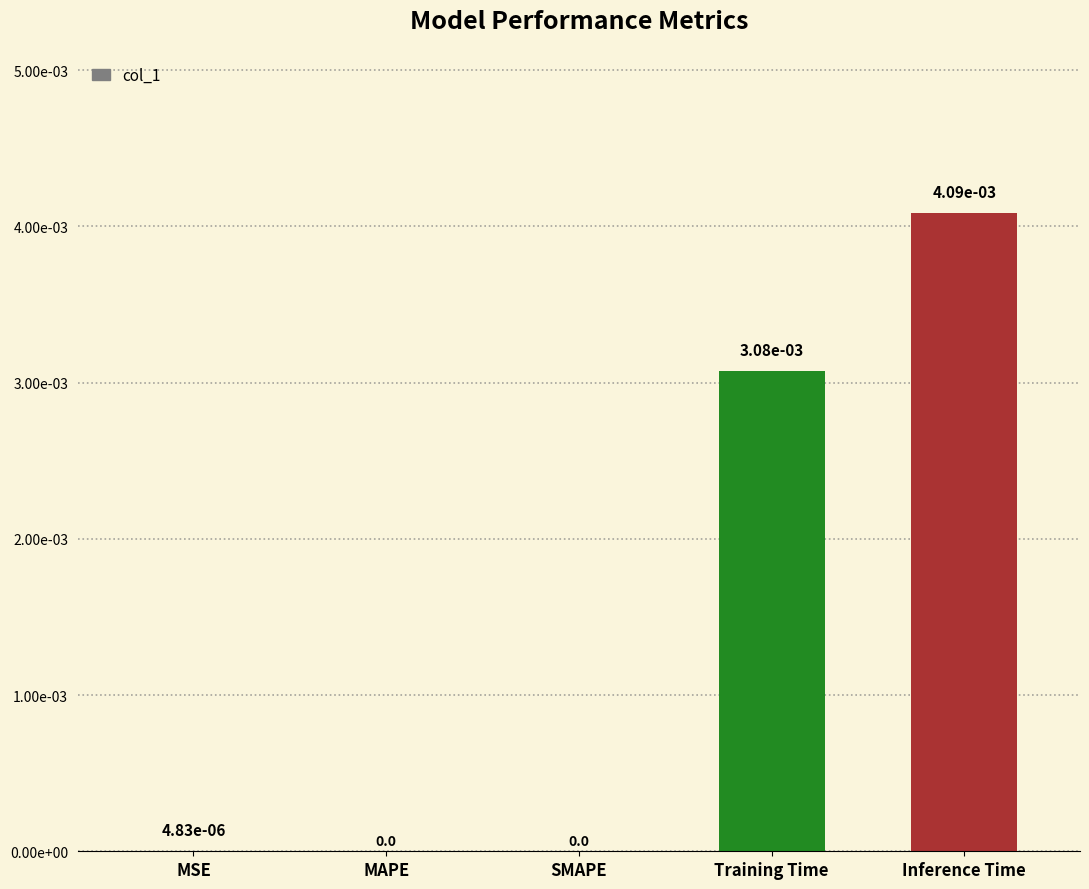

Which label corresponds to the largest value in the chart?

Inference Time